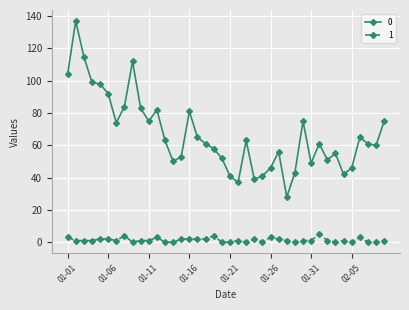

What is the lowest value of the 0 series?

28